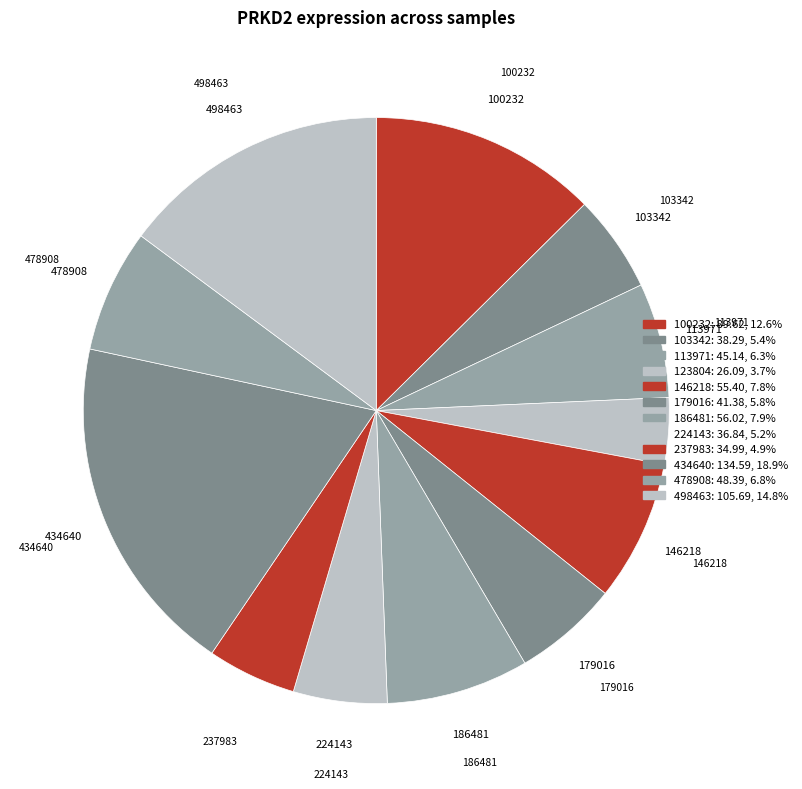

Does 498463 represent more than half of the total?

No